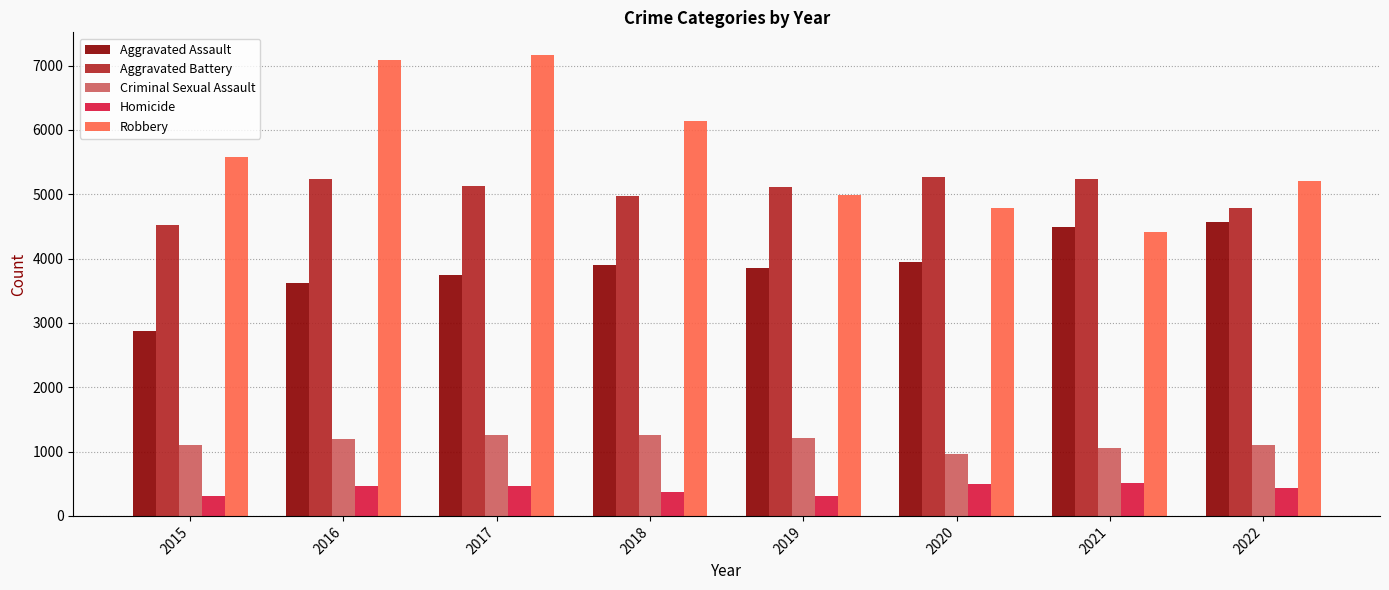

How many distinct data groups are displayed?

5